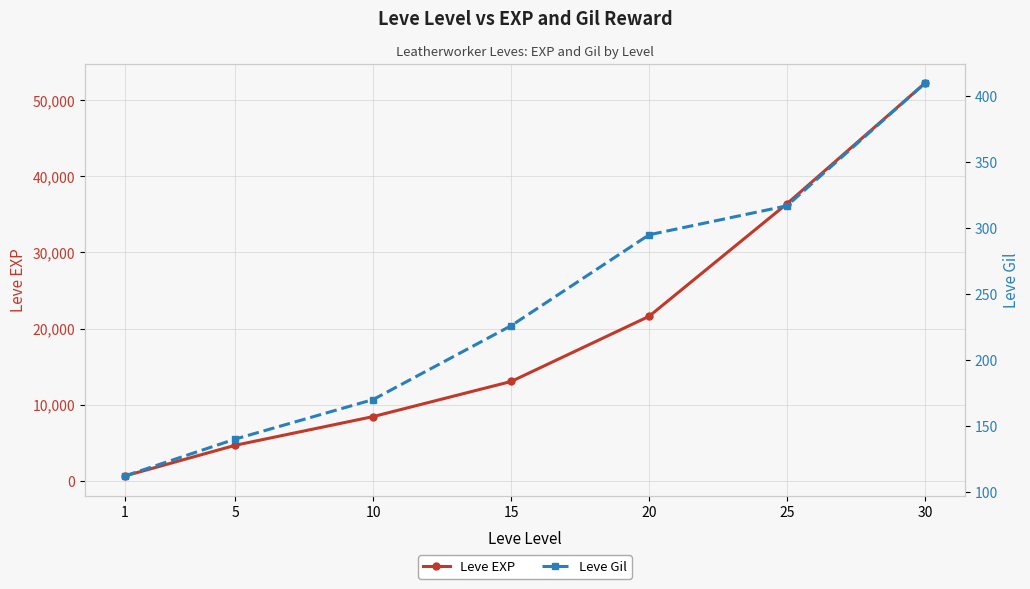

Is the value of Leve EXP at 15 greater than the value of Leve Gil at 30?

Yes